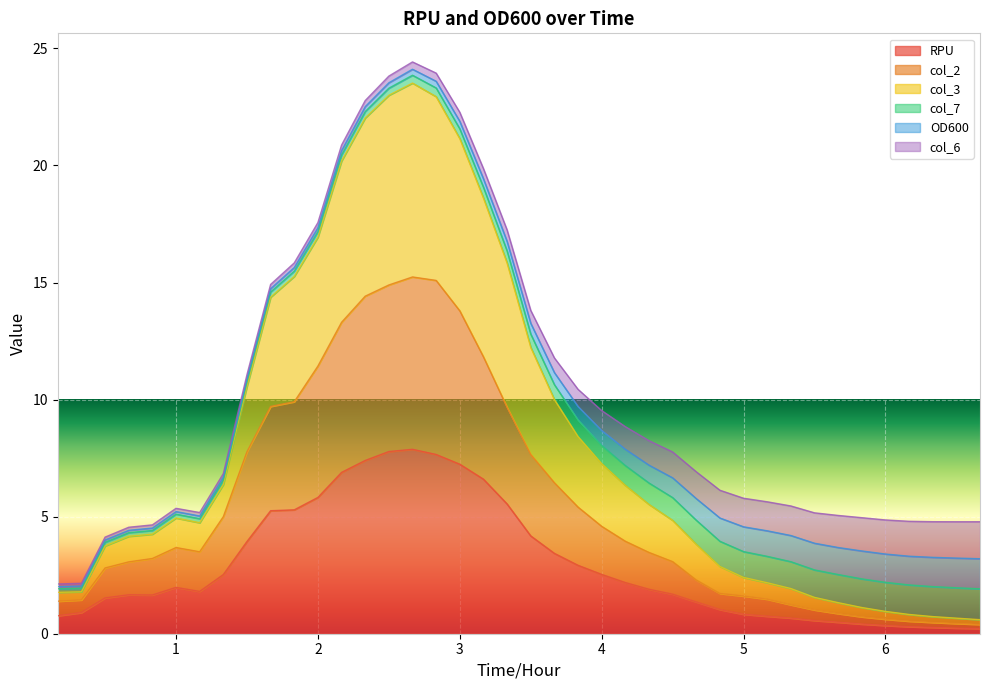

How many categories are shown in the chart?

40